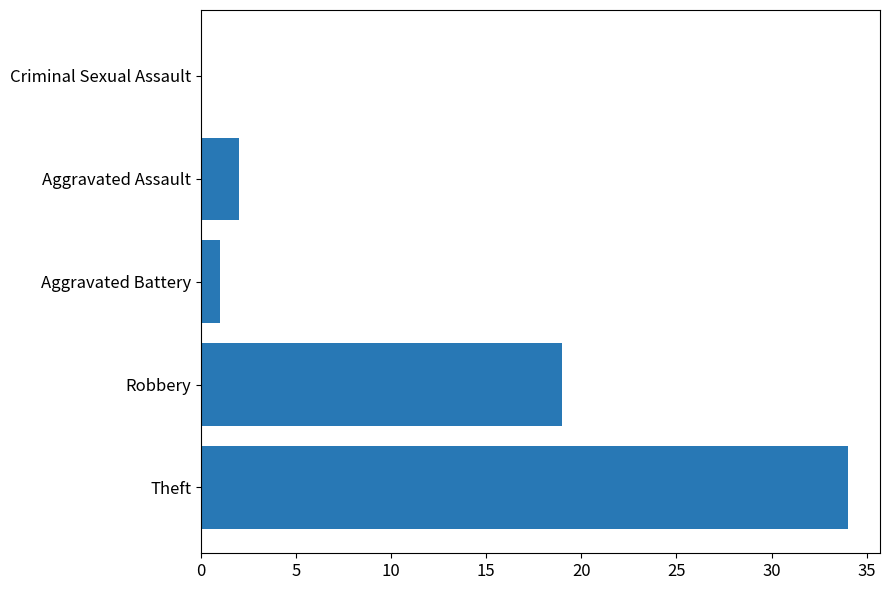

How many values are above zero?

4